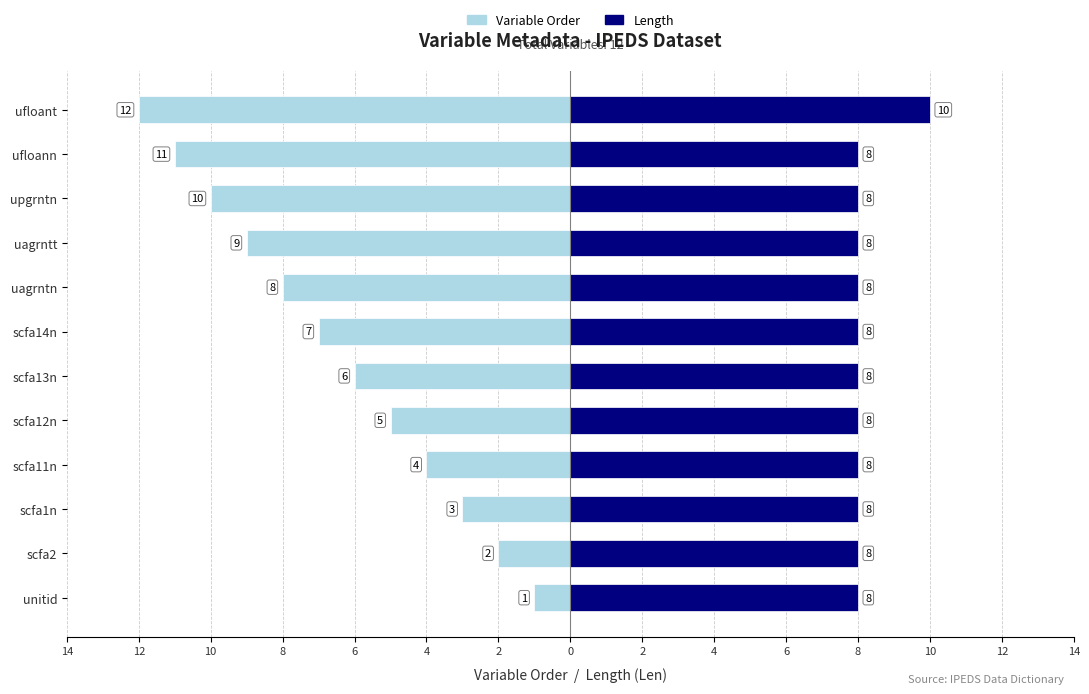

What is the difference between the maximum and minimum values in the Length series?

2